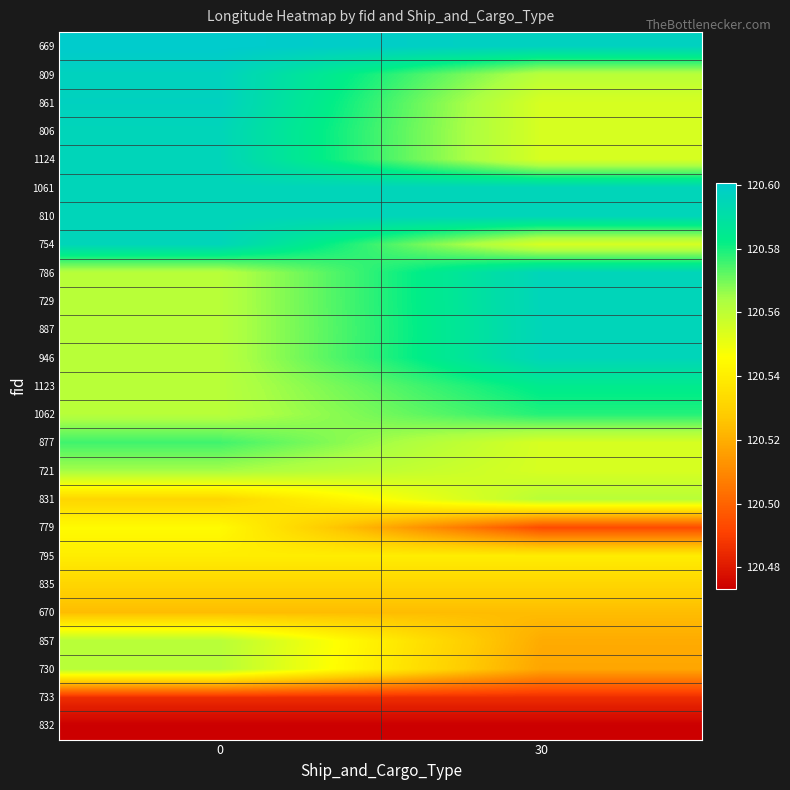

Rank the series at 30 from highest to lowest value.

669, 1061, 810, 786, 729, 946, 887, 1123, 1062, 809, 831, 861, 806, 1124, 754, 877, 721, 795, 835, 670, 857, 730, 779, 733, 832